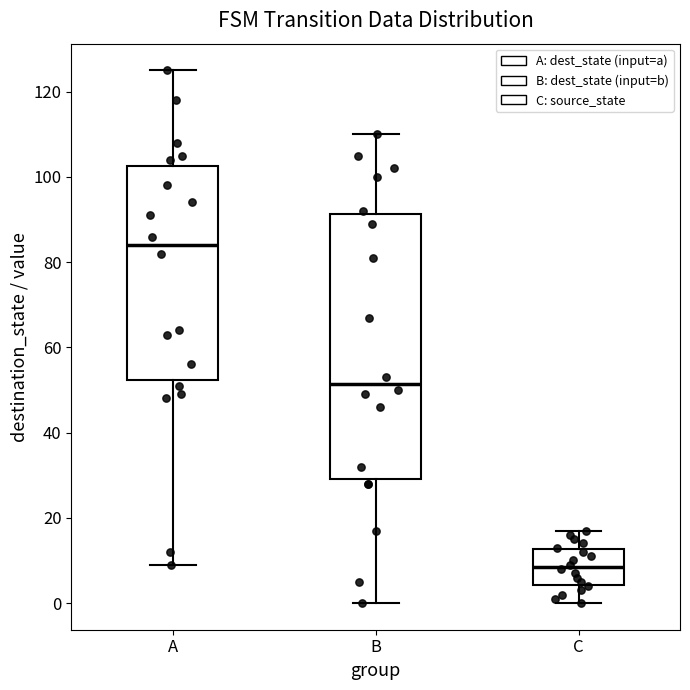

Which box's median line is the highest?

A